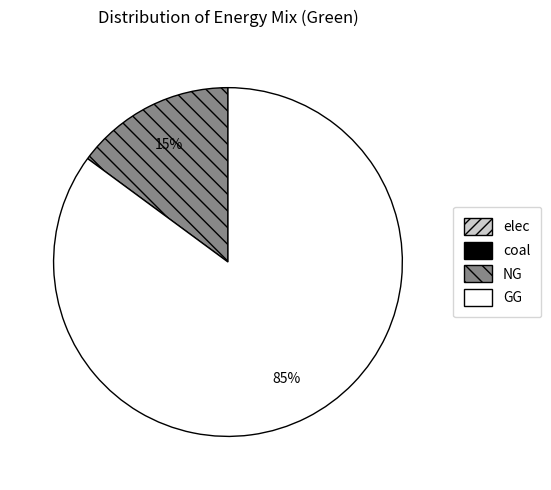

To the nearest percent, what portion does NG represent?

15%